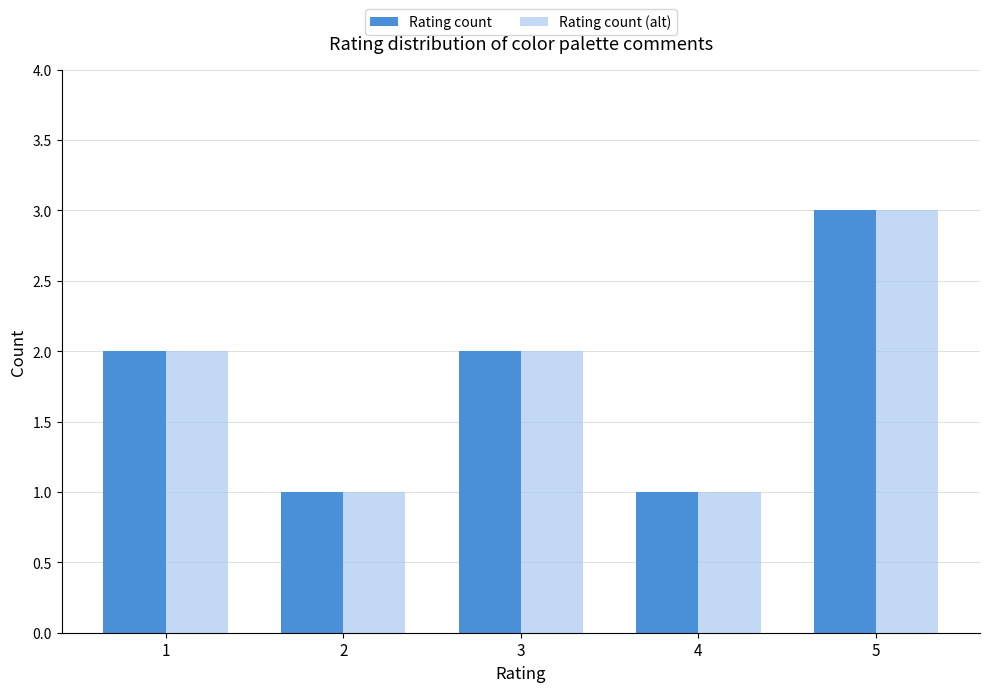

What is the minimum value shown in the chart?

1